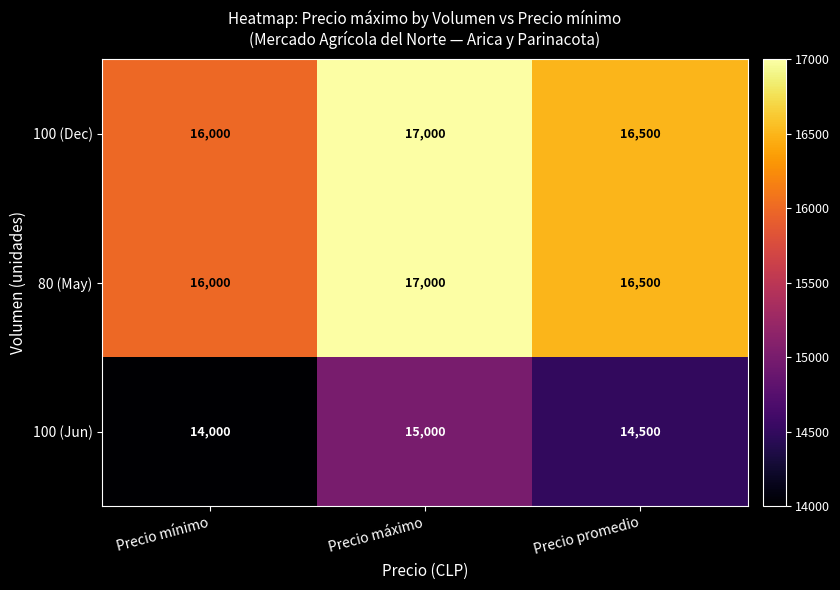

True or false: 100 (Jun) has a value of 21870 at Precio promedio.

False